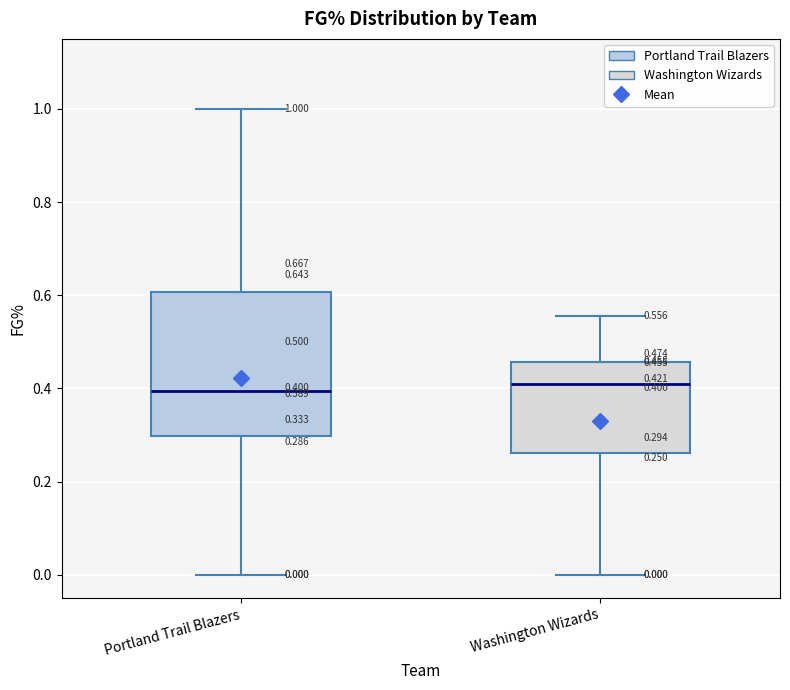

Which box is the tallest, from its lower edge to its upper edge?

Portland Trail Blazers